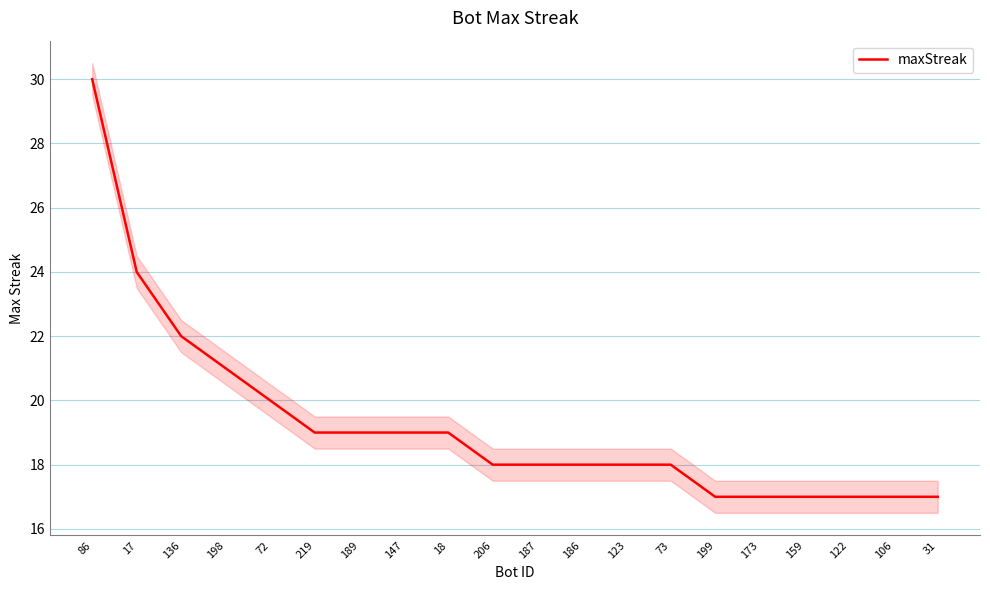

What is the value of the 2nd point from the left?

24